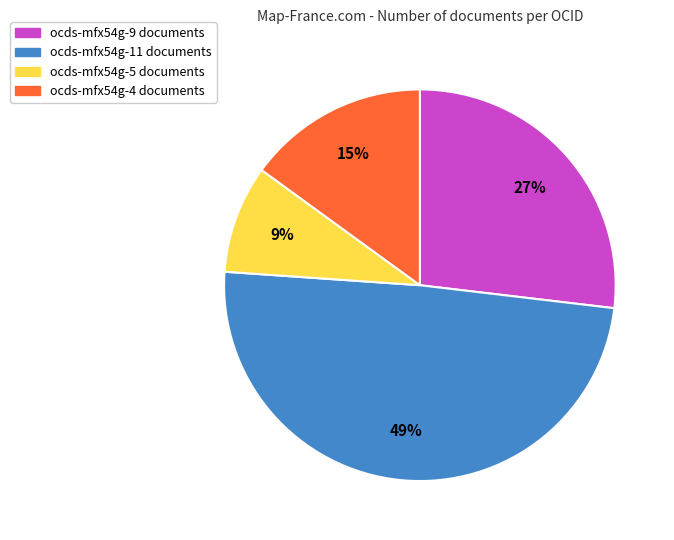

To the nearest percent, what is the difference between the largest and smallest slice percentages?

40%